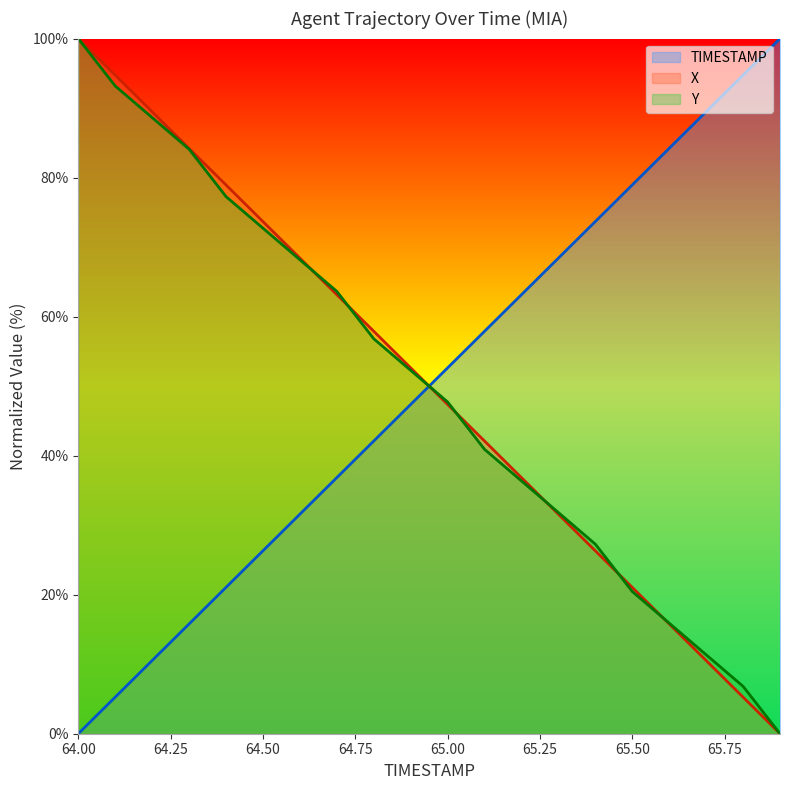

Where does the Y series first go above 52?

64.00